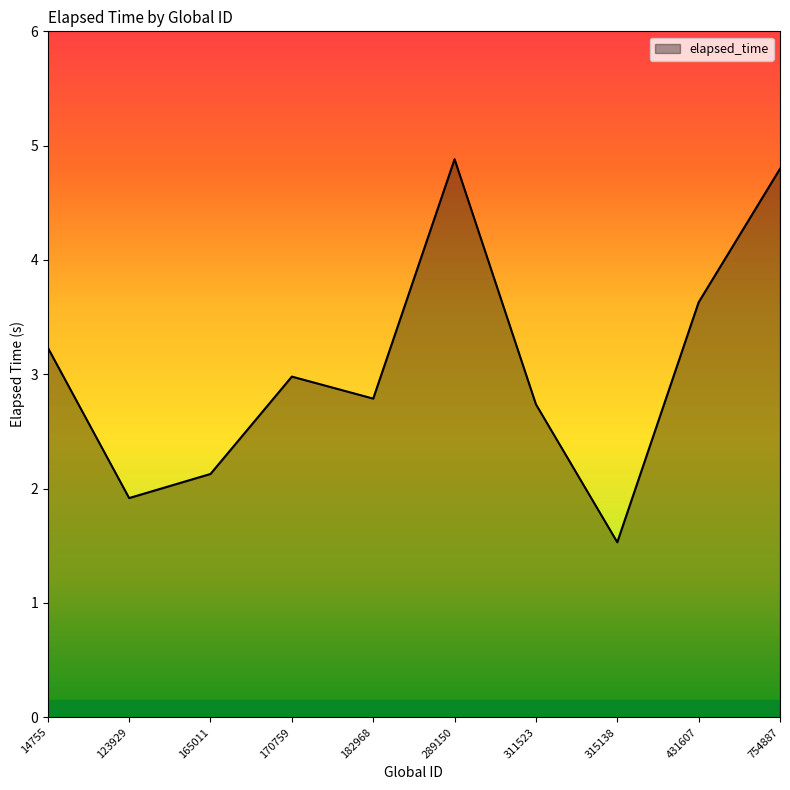

What is the difference between the maximum and minimum values?

3.4